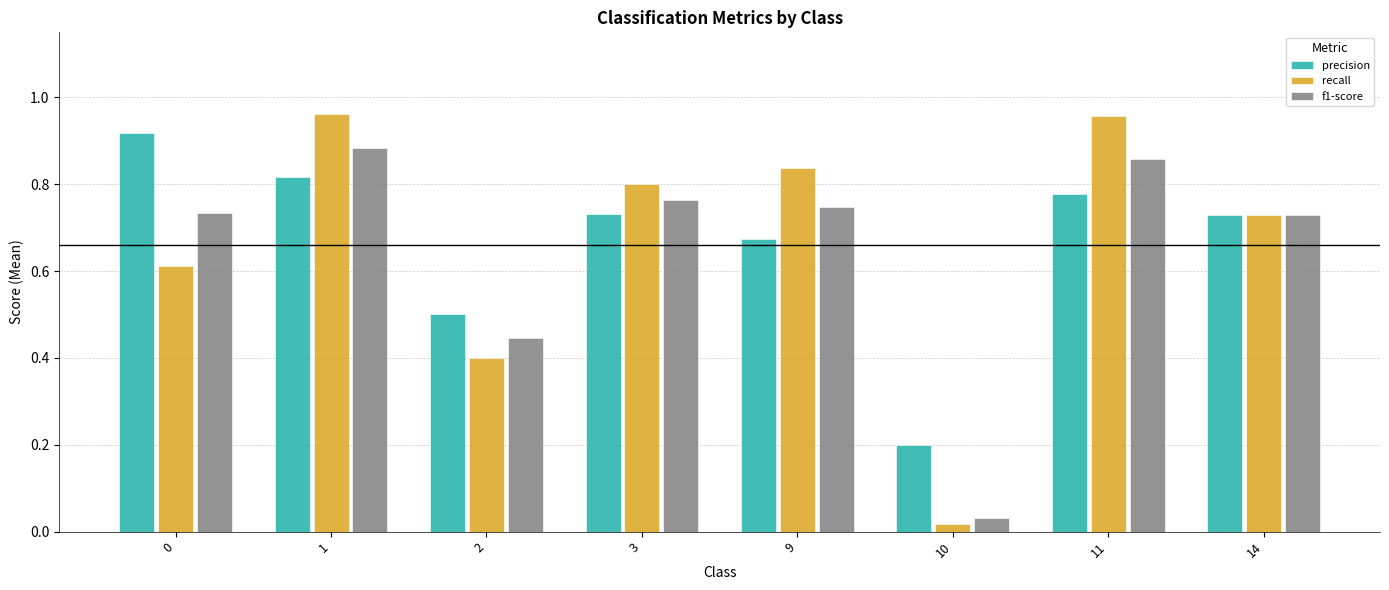

What are all the series names shown in the legend?

precision, recall, f1-score